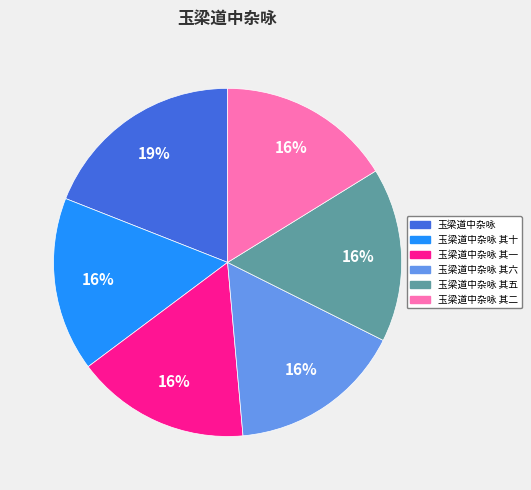

Which slice is the largest?

玉梁道中杂咏